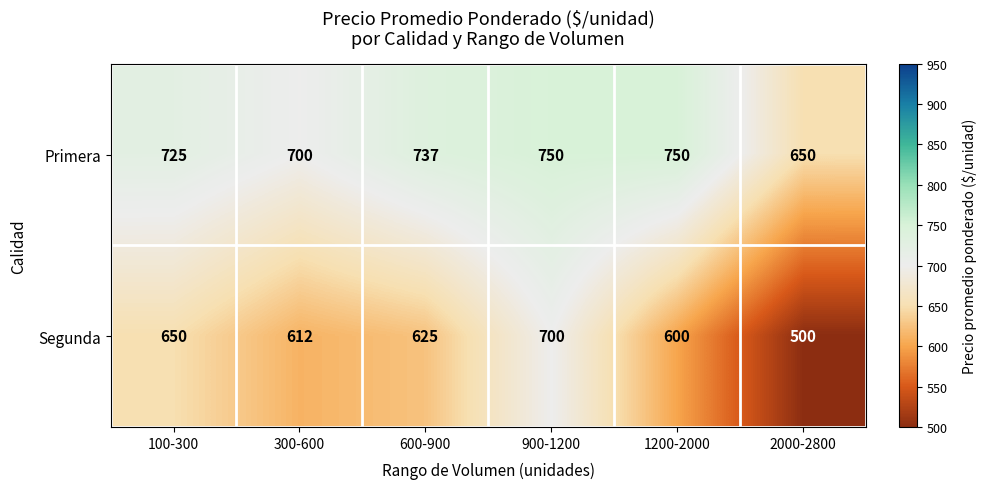

True or false: Segunda has a value of 612 at 300-600.

True